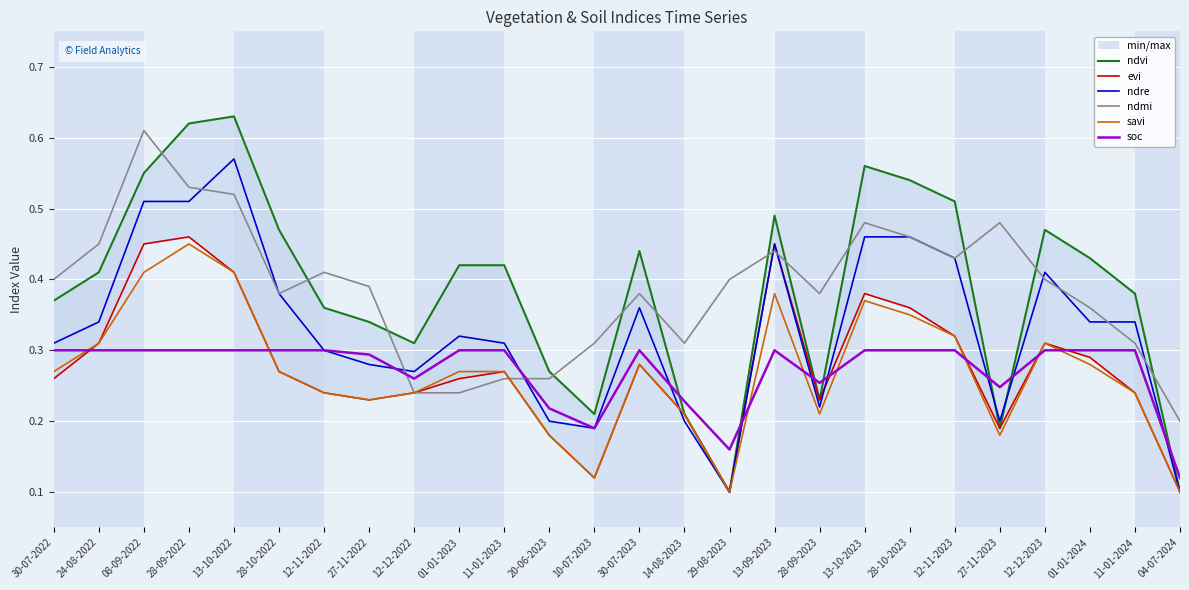

Which series has the largest total across all categories?

ndvi